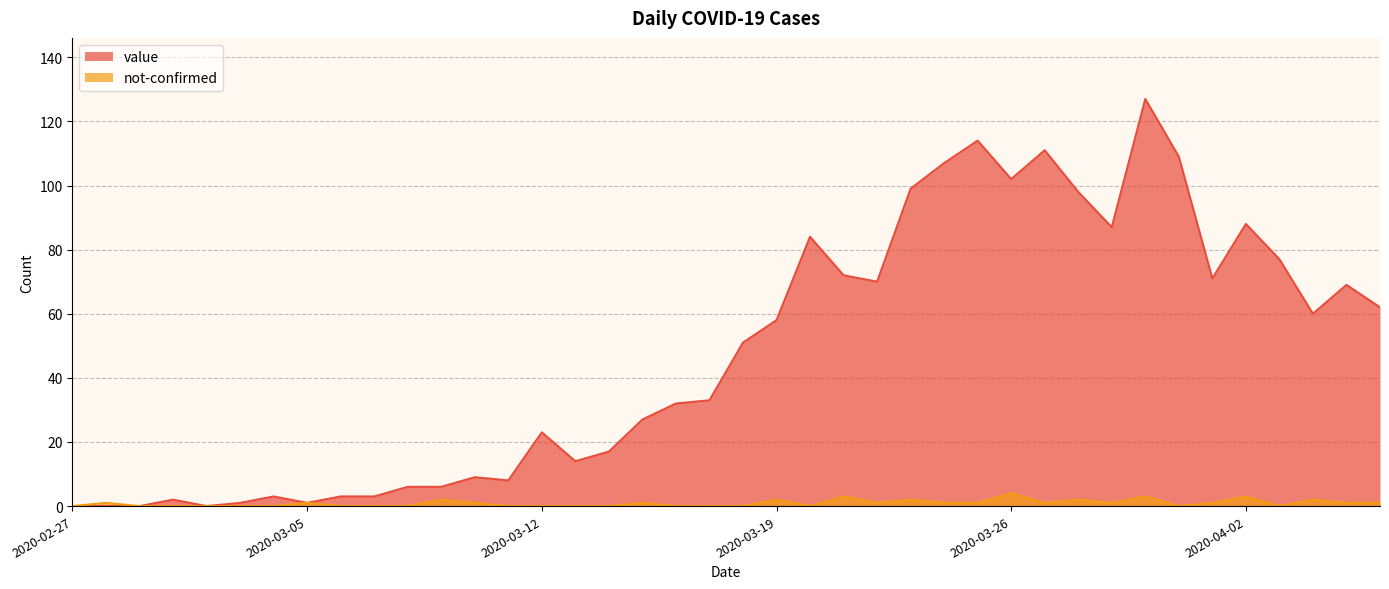

At how many categories does at least one series exceed 68?

16